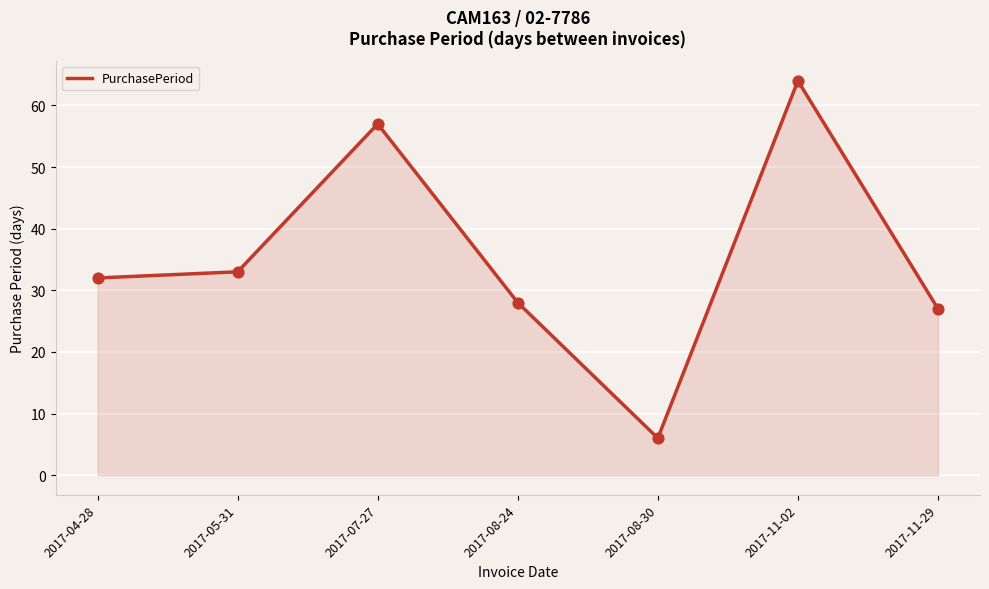

Approximately how many times larger is the value at 2017-05-31 compared to 2017-04-28?

1.0